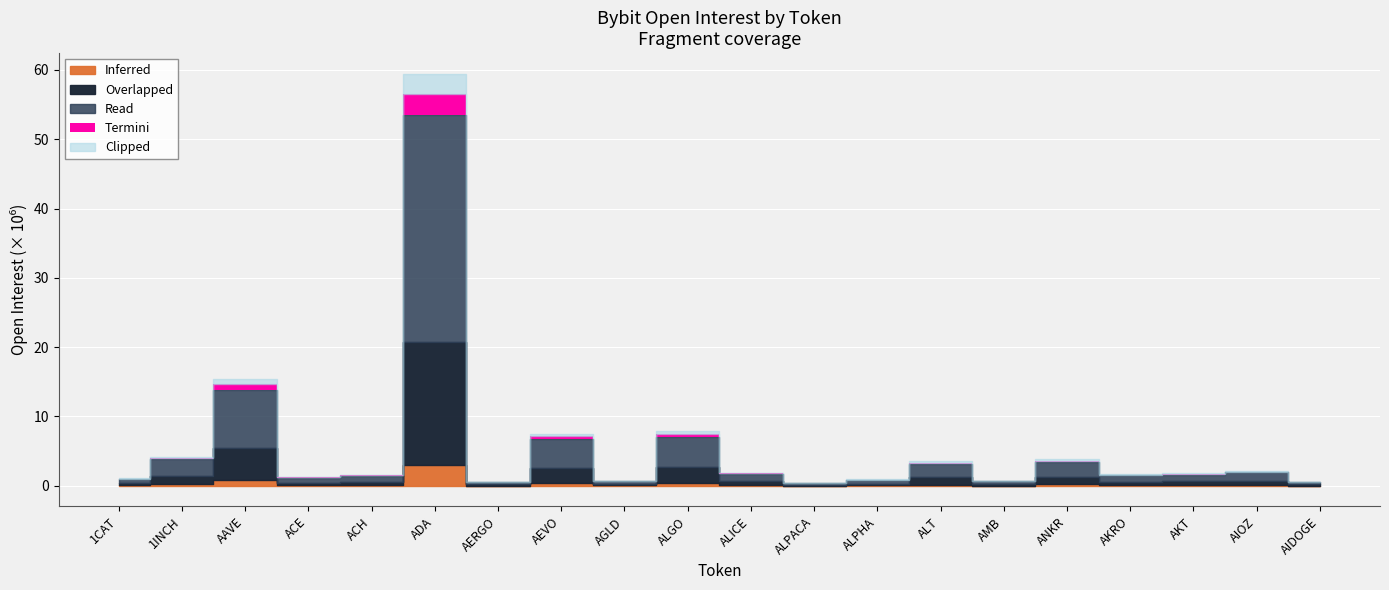

What position from the left is ALT?

14